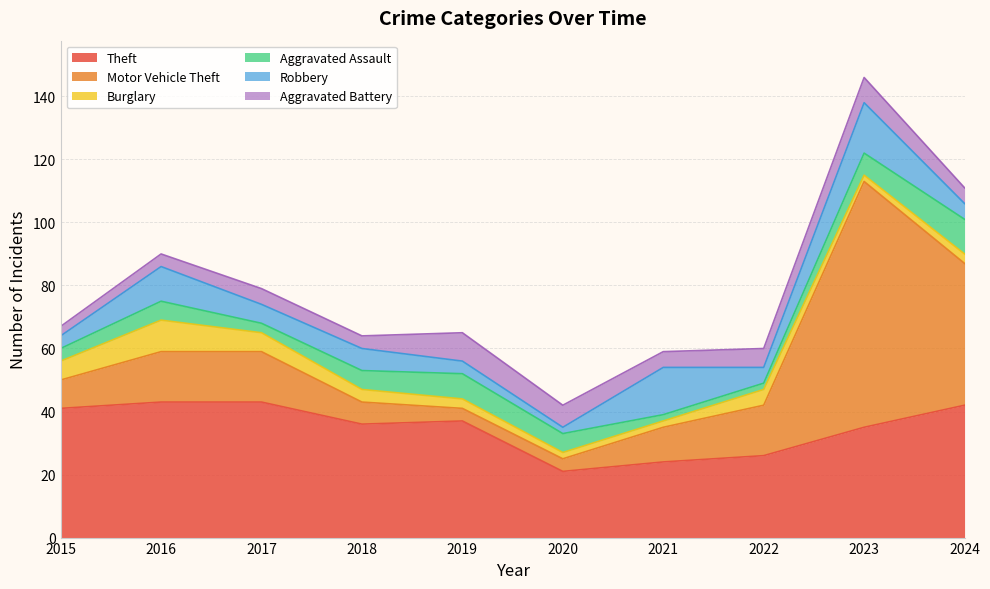

The Theft series shows 42 at 2024. True or false?

True